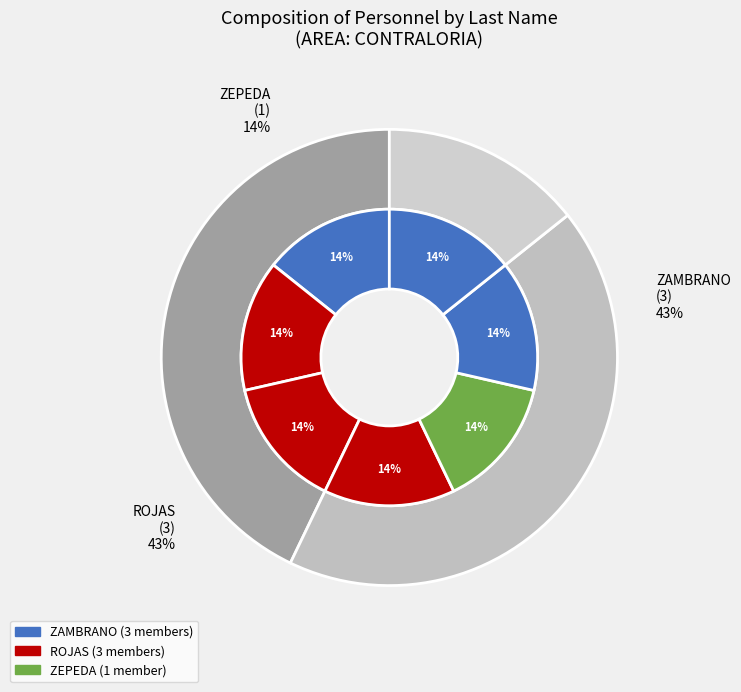

Count the number of slices in the pie.

3